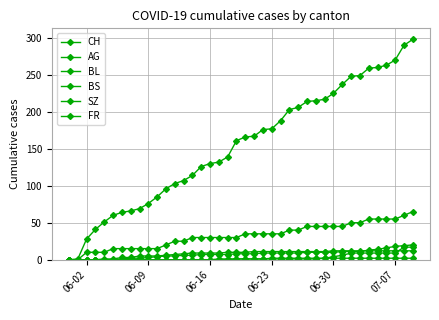

What is the maximum value shown in the chart?

298